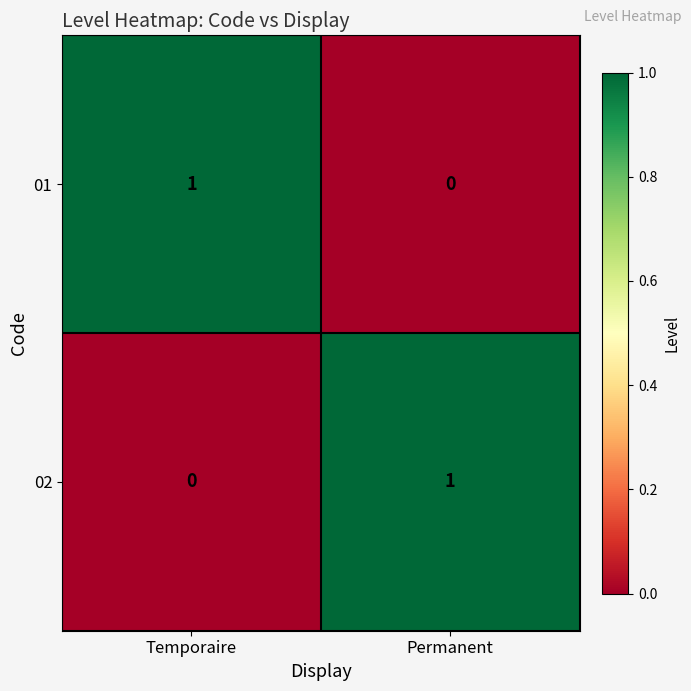

Which category has the highest value in the 01 series?

Temporaire